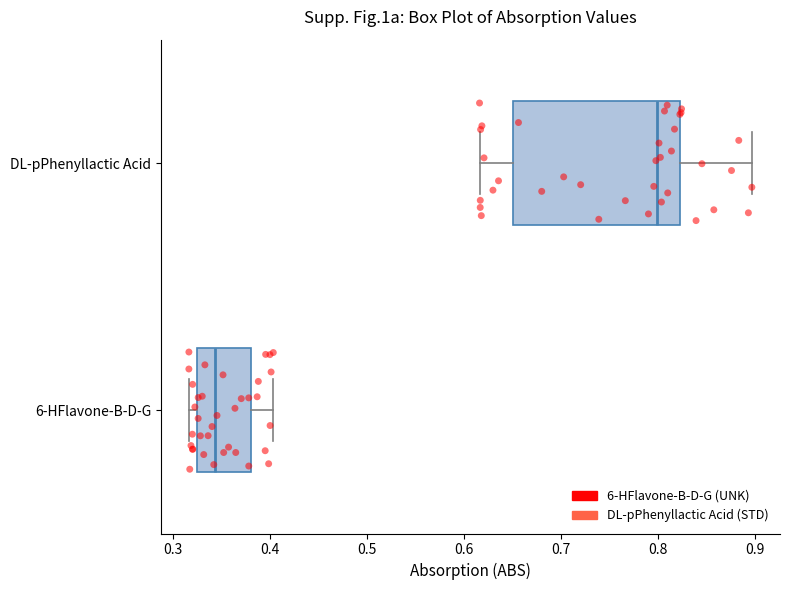

Where does the left whisker of the box for DL-pPhenyllactic Acid end on the x-axis? The values are not printed on the chart, so give them approximately, as read against the axis.

0.62